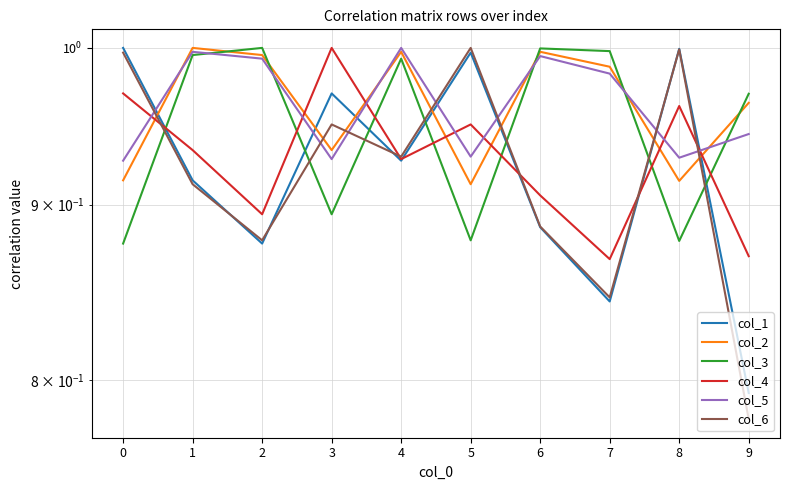

What is the lowest value of the col_5 series?

0.9